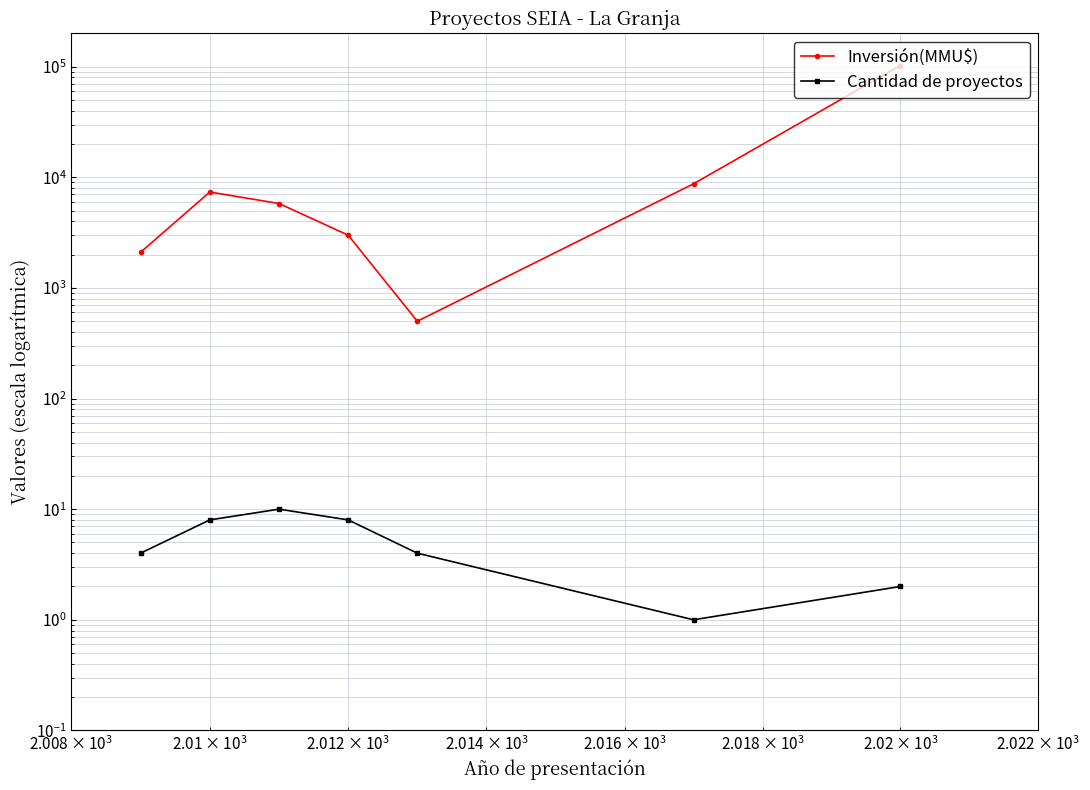

True or false: Cantidad de proyectos and Inversión(MMU$) cross at least once.

False